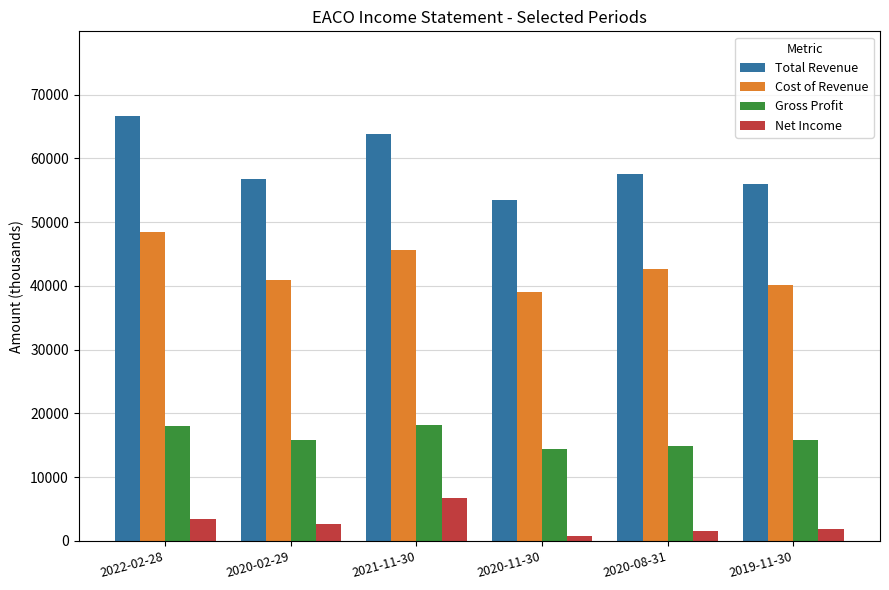

Which series has the largest total across all categories?

Total Revenue